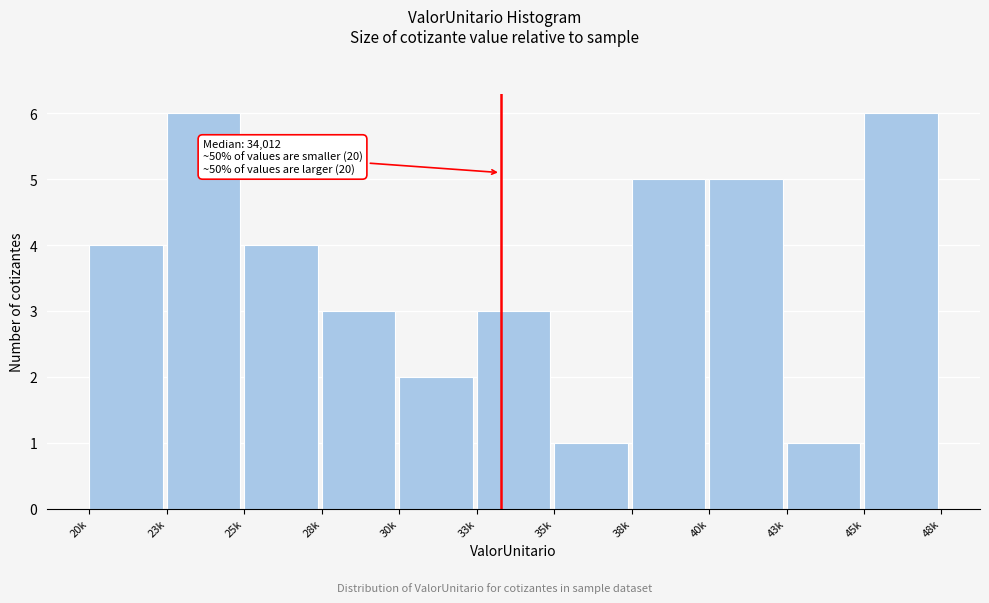

Reading left to right, transcribe all the data shown in this chart.

4	6	4	3	2	3	1	5	5	1	6